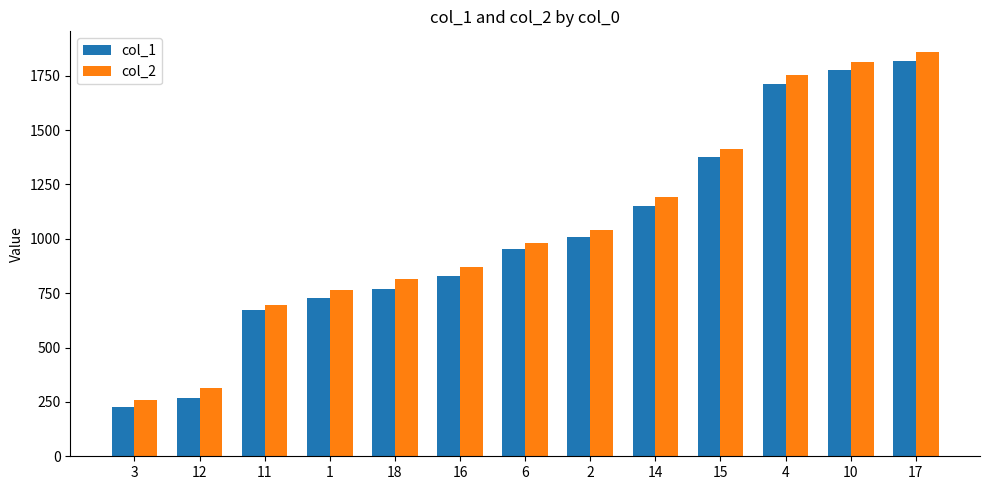

What are all the series names shown in the legend?

col_1, col_2